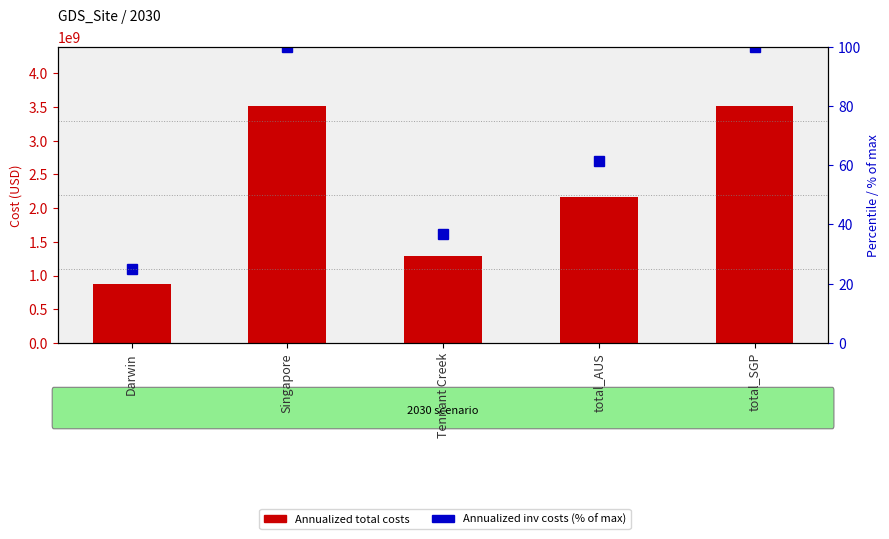

Does the chart contain stacked bars?

No